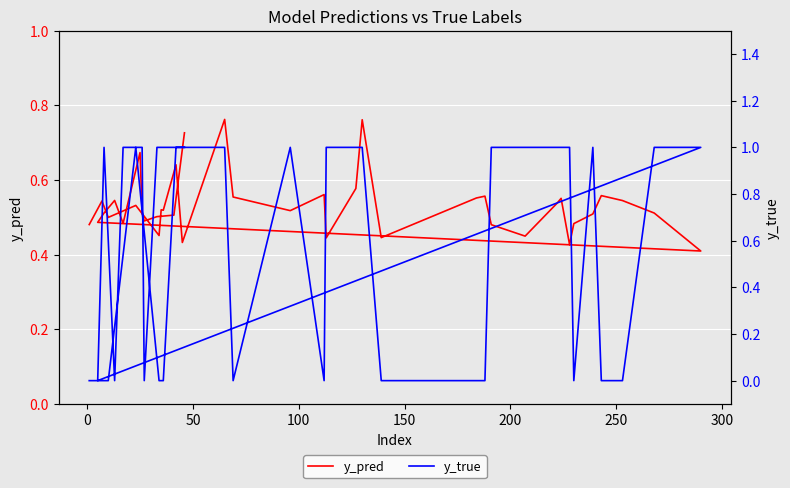

What is the label of the 37th point from the right?

100